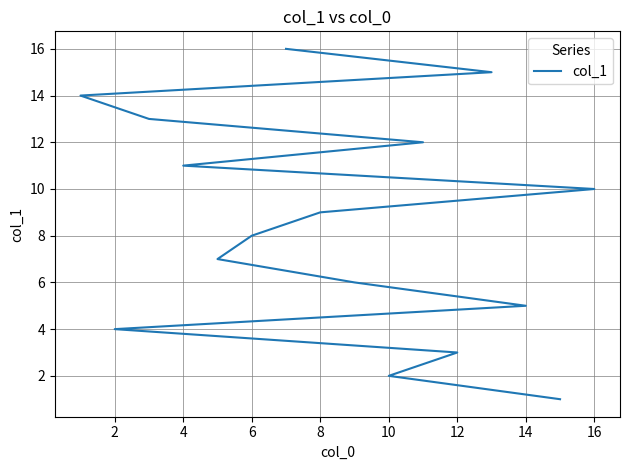

Reading right to left, extract all data points from this chart.

16	15	14	13	12	11	10	9	8	7	6	5	4	3	2	1